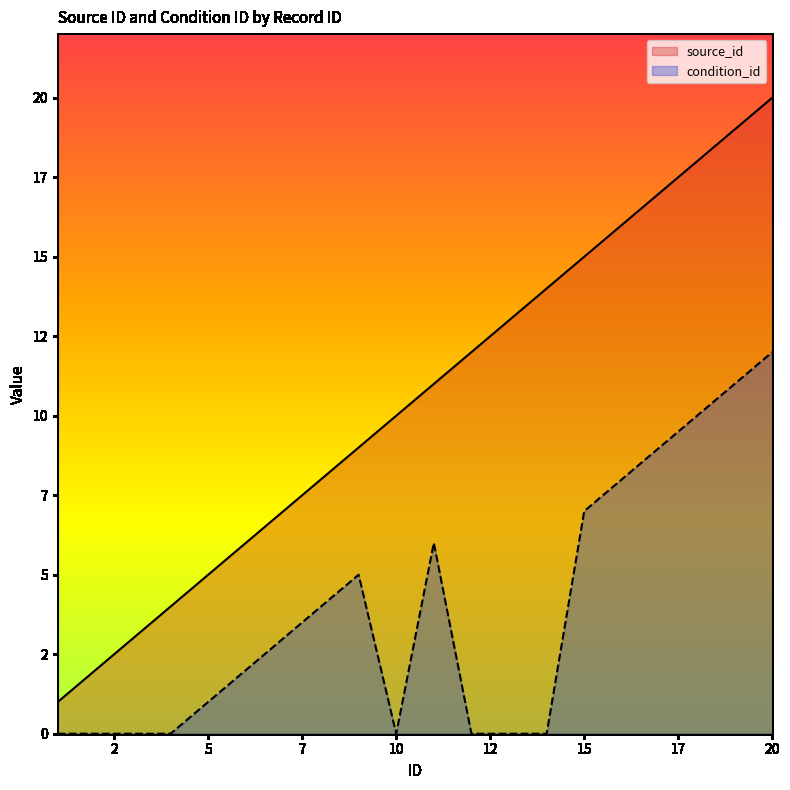

What is the total value across all series at 12?

12